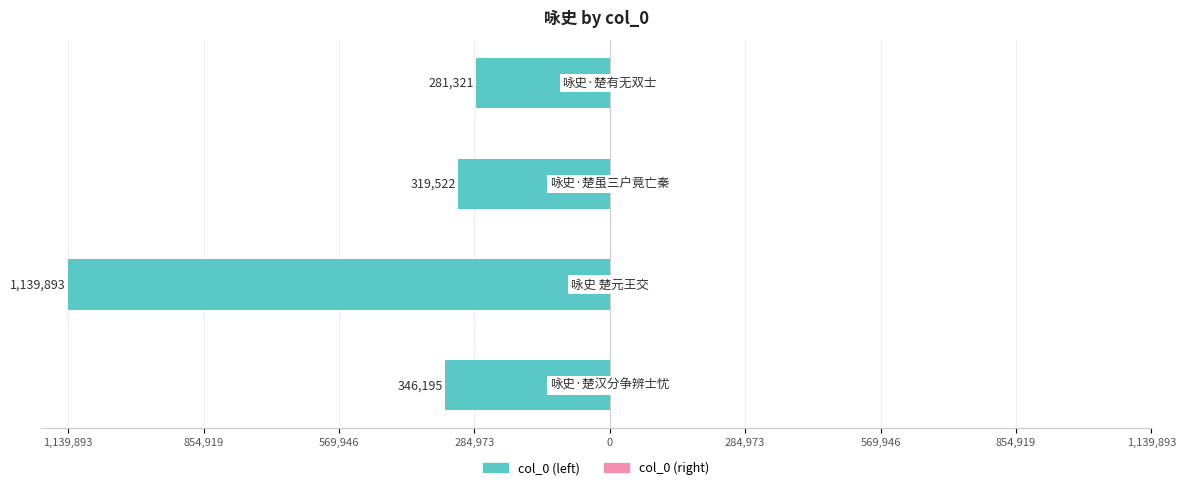

Does the chart contain any negative values?

Yes